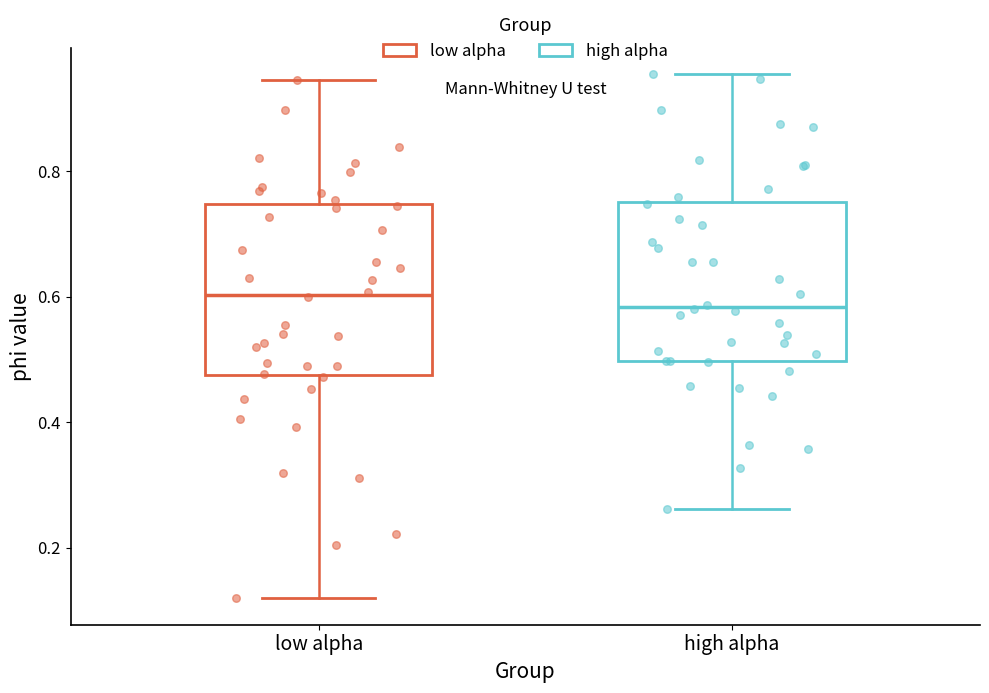

Reading left to right, transcribe this box plot: for each box, give where its median line is, the range the box spans, and where its two whiskers end, as read against the y-axis. The values are not printed on the chart, so give them approximately, as read against the axis.

low alpha: median 0.60, box 0.48 to 0.74, whiskers 0.12 to 0.94
high alpha: median 0.58, box 0.50 to 0.76, whiskers 0.26 to 0.96